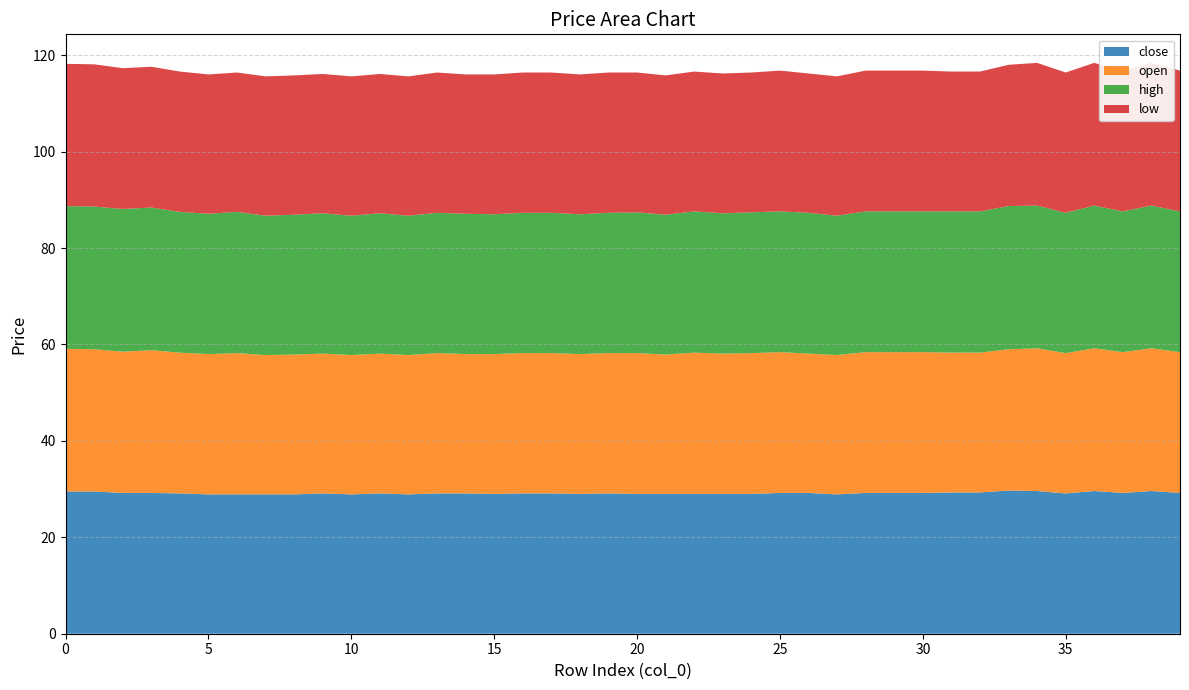

Reading left to right, what are all the values shown in this chart?

close: 29.5	29.5	29.2	29.2	29.1	28.9	28.9	28.9	28.9	29.1	28.9	29.1	28.9	29.1	29.1	29.0	29.1	29.1	29.0	29.1	29.0	29.0	29.0	29.0	29.0	29.2	29.2	28.9	29.2	29.2	29.2	29.3	29.3	29.7	29.6	29.1	29.6	29.2	29.6	29.2
open: 29.6	29.5	29.3	29.6	29.2	29.1	29.3	28.9	29.0	29.0	28.9	29.0	28.9	29.1	28.9	29.0	29.1	29.1	29.0	29.1	29.2	28.9	29.3	29.1	29.2	29.2	28.9	28.9	29.2	29.2	29.2	29.0	29.0	29.3	29.6	29.1	29.6	29.2	29.6	29.2
high: 29.6	29.6	29.6	29.6	29.2	29.1	29.3	28.9	29.0	29.1	28.9	29.1	28.9	29.1	29.1	29.0	29.1	29.1	29.0	29.1	29.2	29.0	29.3	29.1	29.2	29.2	29.2	28.9	29.2	29.2	29.2	29.3	29.3	29.7	29.6	29.1	29.6	29.2	29.6	29.2
low: 29.5	29.5	29.2	29.2	29.1	28.9	28.9	28.9	28.9	28.9	28.9	28.9	28.9	29.1	28.9	29.0	29.1	29.1	29.0	29.1	29.0	28.9	29.0	29.0	29.0	29.2	28.9	28.9	29.2	29.2	29.2	29.0	29.0	29.3	29.6	29.1	29.6	29.2	29.6	29.2